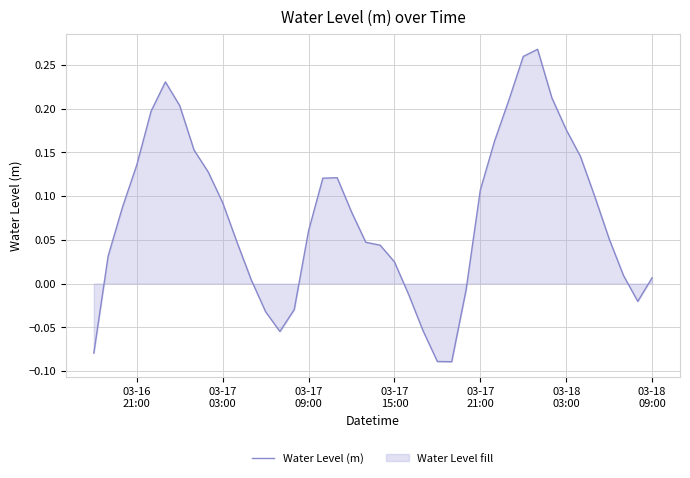

How many data points are above 0?

30